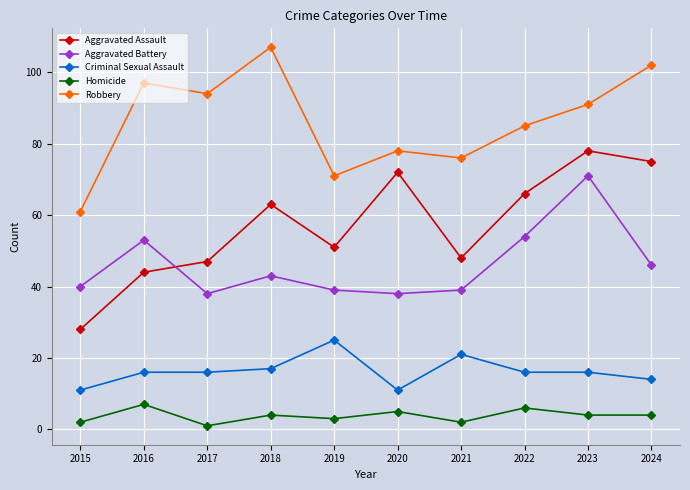

At which category is the sum across all series the highest?

2023